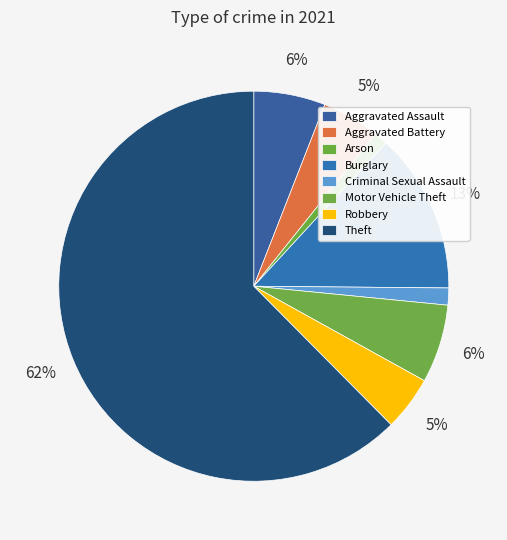

Count the number of slices in the pie.

8